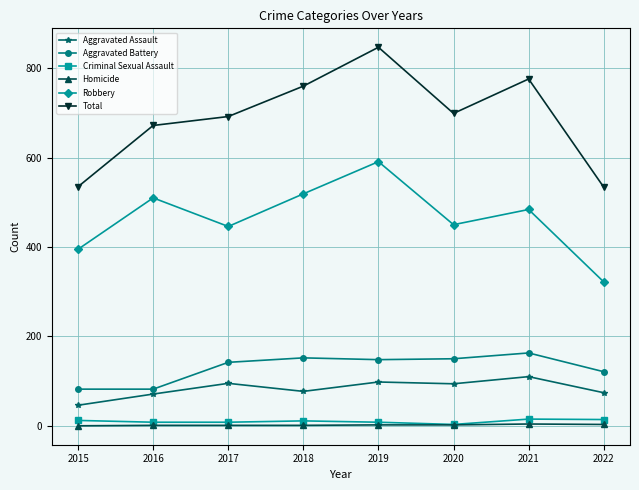

Is the value of Robbery at 2017 greater than the value of Total at 2019?

No